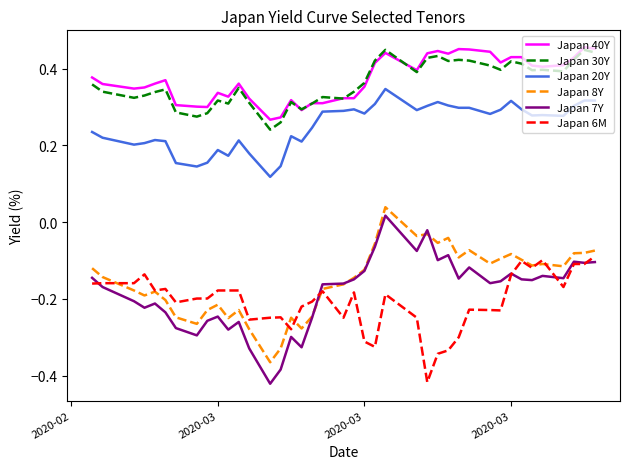

Which series has the largest total across all categories?

Japan 40Y